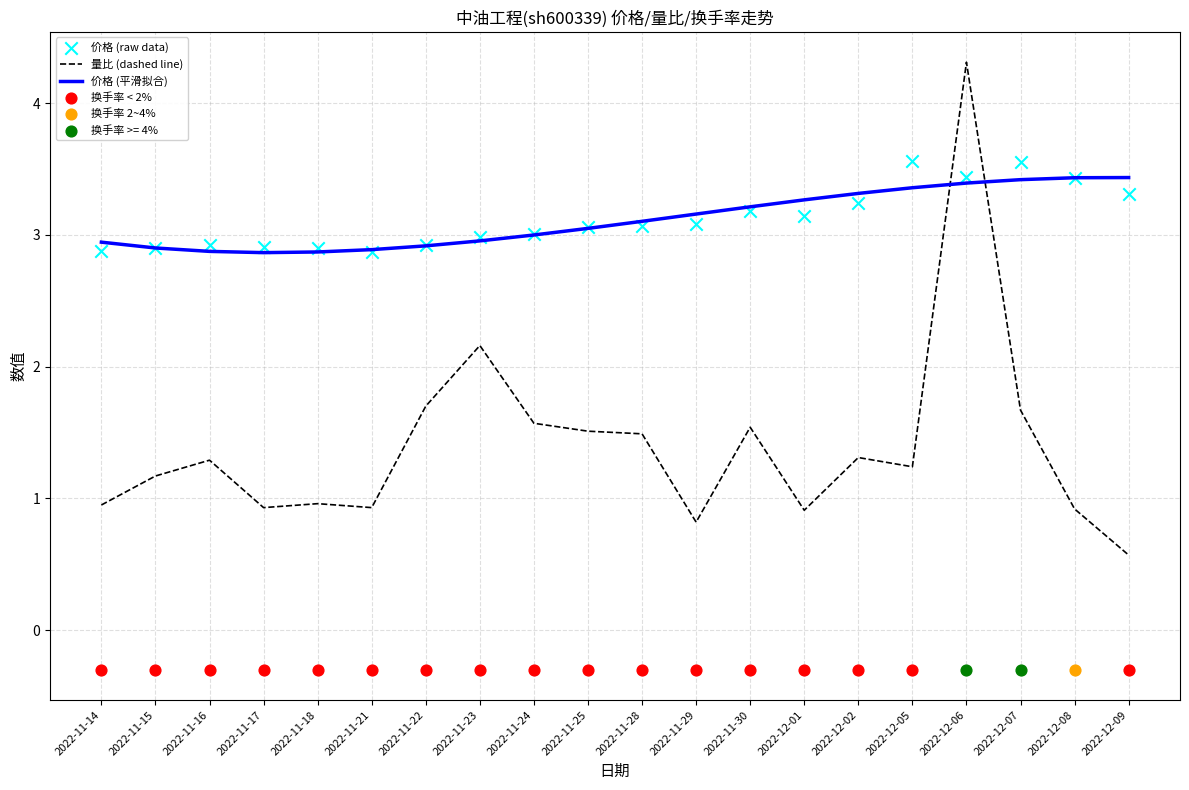

At how many categories does at least one series exceed 4?

1